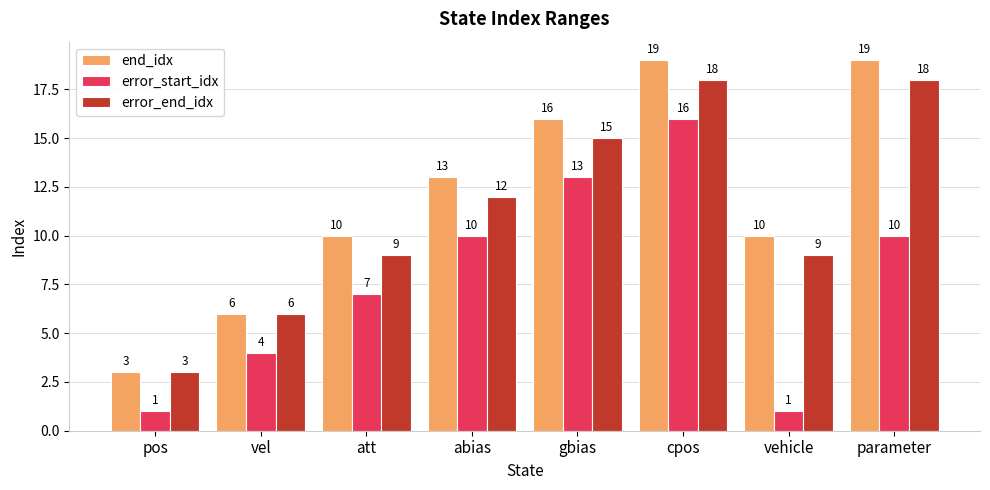

Are the bars horizontal?

No